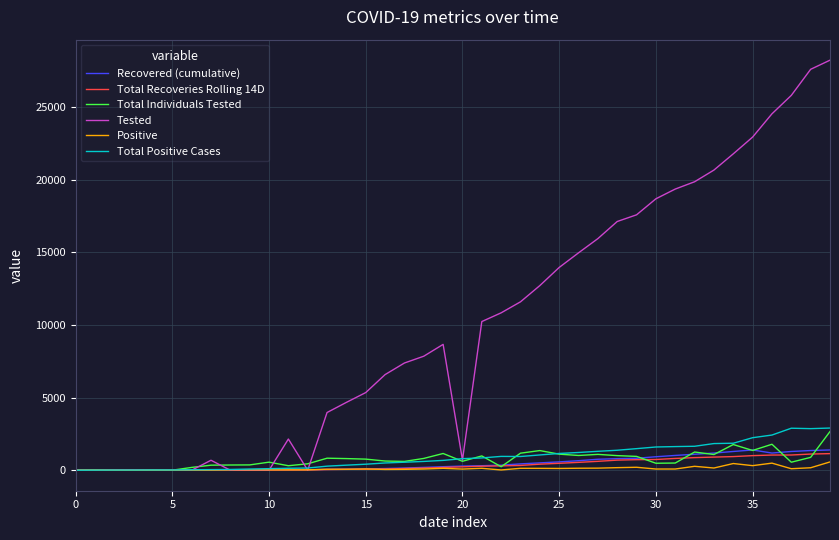

What is the highest value of the Total Positive Cases series?

2905